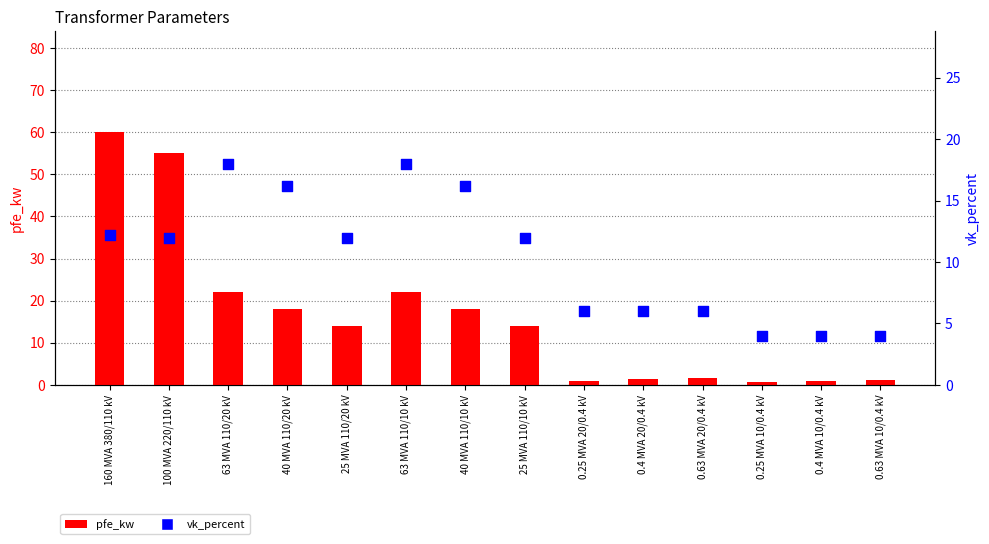

Is the value of vk_percent at 160 MVA 380/110 kV greater than the value of pfe_kw at 0.25 MVA 10/0.4 kV?

Yes